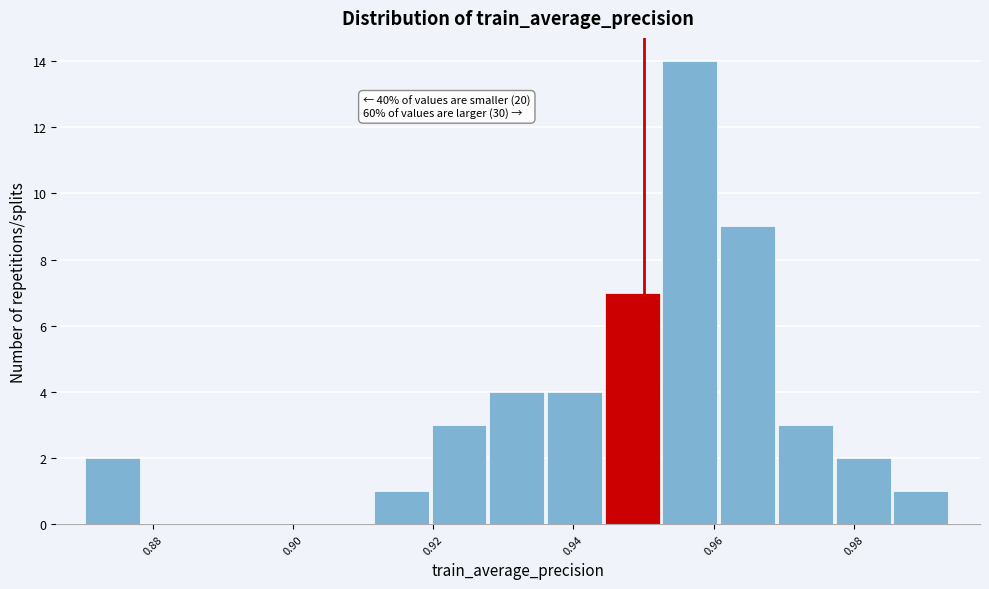

Over which range of the x-axis is the bar tallest?

0.952 to 0.960